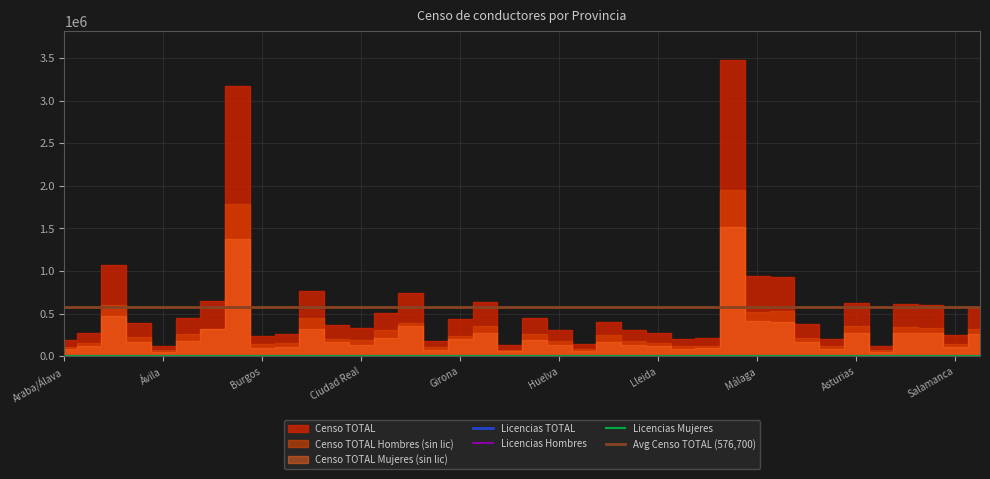

Reading right to left, list all the values displayed in this chart.

Licencias Hombres: 7	28	76	1	17	78	203	46	39	66	107	223	50	96	77	68	42	38	13	48	72	56	214	524	58	345	46	31	79	62	32	40	243	17	9	11	137	10
Licencias Mujeres: 0	0	26	0	0	5	14	0	0	2	0	57	0	7	3	0	1	0	0	0	3	3	2	108	4	3	0	0	2	2	2	2	3	0	0	0	0	3
Licencias TOTAL: 7	28	102	1	17	83	217	46	39	68	107	280	50	103	80	68	43	38	13	48	75	59	216	632	62	348	46	31	81	64	34	42	246	17	9	11	137	13